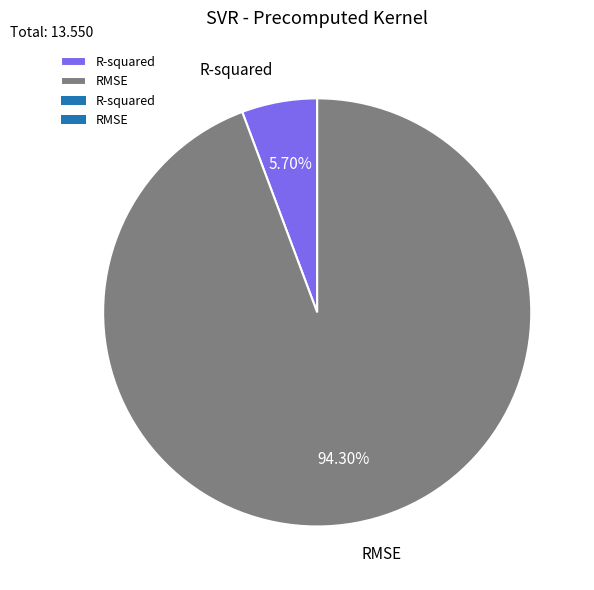

Which has a higher value, RMSE or R-squared?

RMSE